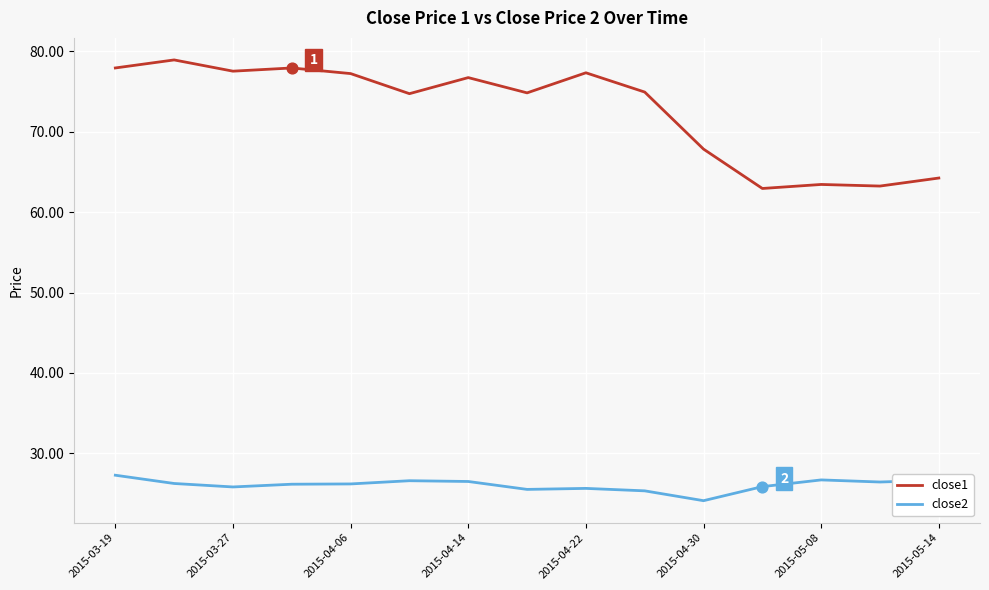

Which series has the largest total across all categories?

close1